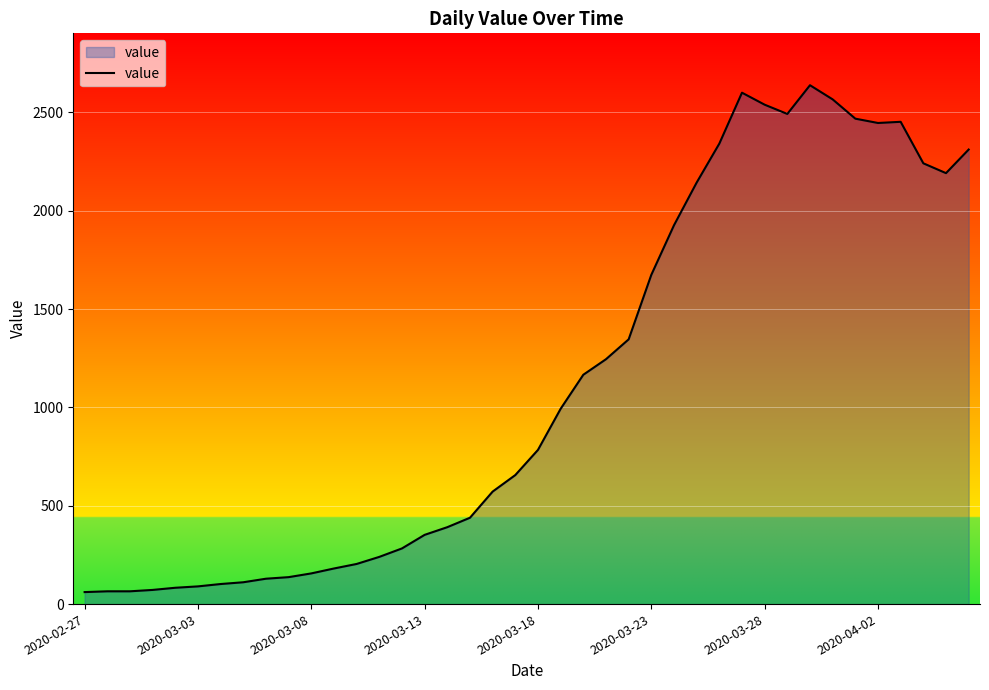

What is the maximum value shown in the chart?

2638